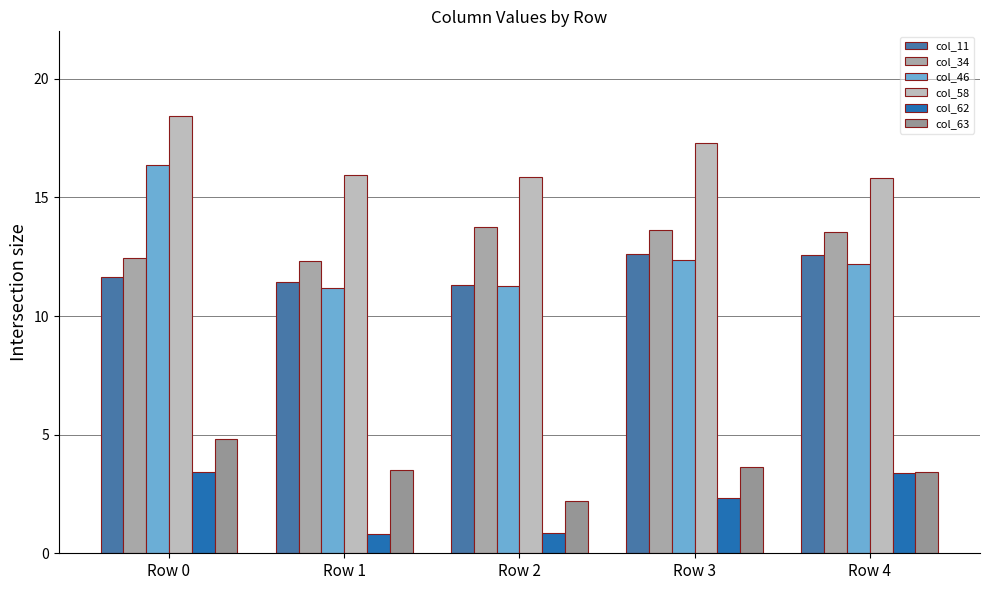

True or false: col_58 has a value of 7.1 at Row 3.

False